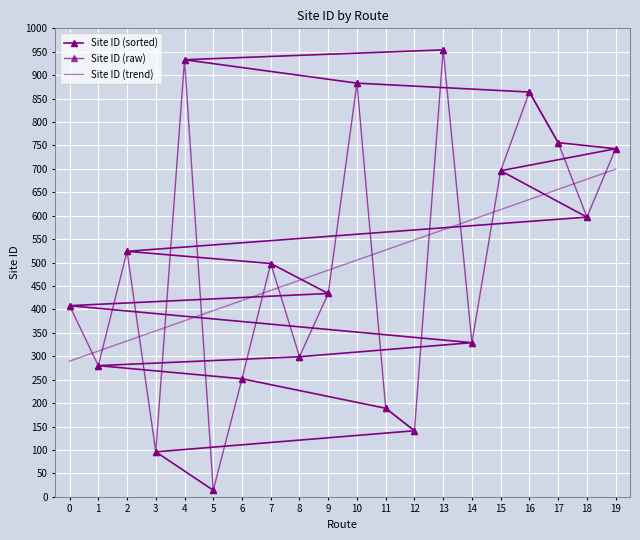

Reading left to right, list all the values displayed in this chart.

Site ID (sorted): 14.0	96.0	141.0	189.0	252.0	280.0	299.0	329.0	408.0	434.0	498.0	524.0	597.0	696.0	743.0	756.0	864.0	883.0	933.0	954.0
Site ID (raw): 408.0	280.0	524.0	96.0	933.0	14.0	252.0	498.0	299.0	434.0	883.0	189.0	141.0	954.0	329.0	696.0	864.0	756.0	597.0	743.0
Site ID (trend): 289.5	311.1	332.7	354.3	375.8	397.4	419.0	440.6	462.1	483.7	505.3	526.9	548.4	570.0	591.6	613.2	634.7	656.3	677.9	699.5